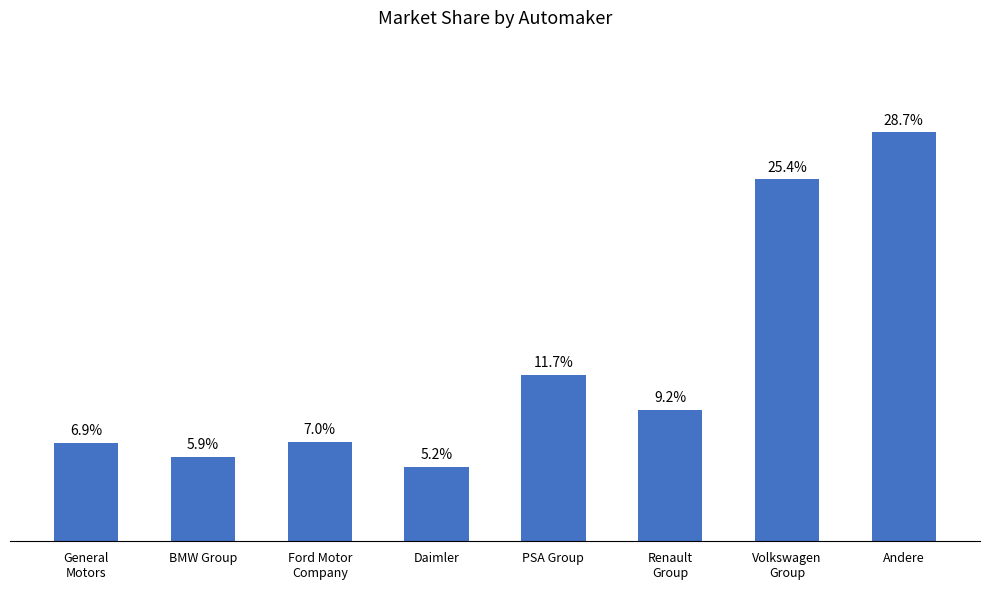

Does the chart contain any negative values?

No